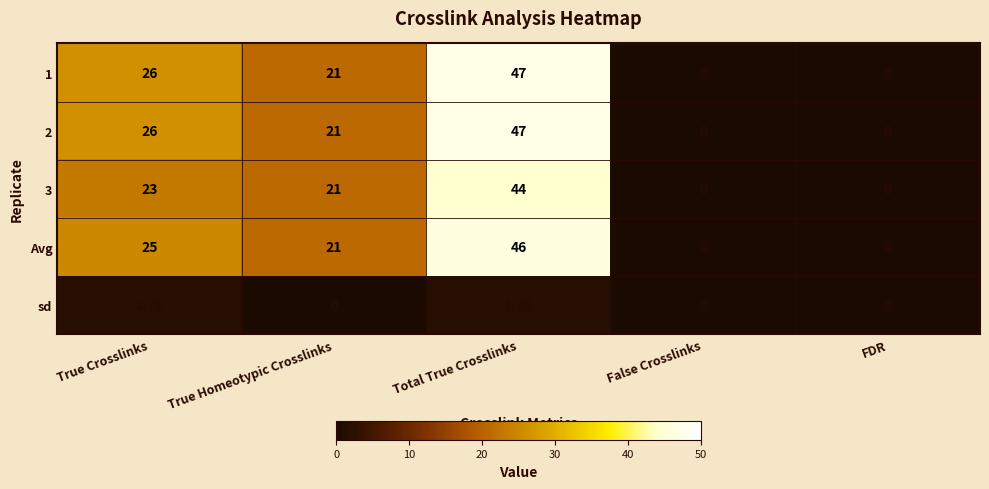

At which label does Avg first exceed 21?

True Crosslinks